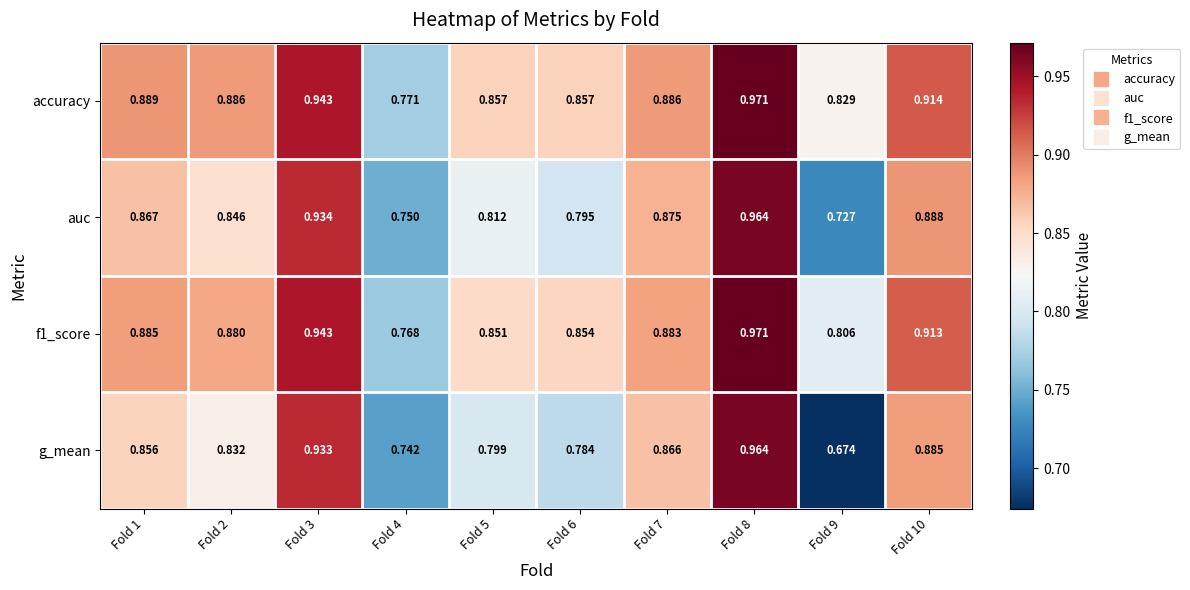

Which series has the largest total across all categories?

accuracy